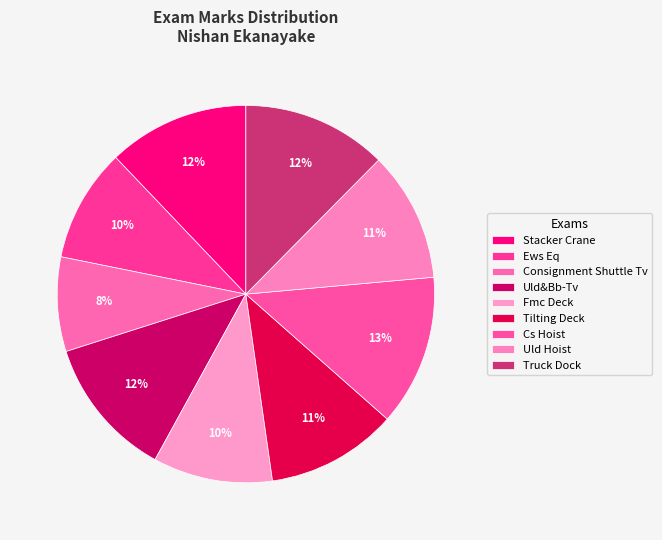

How many slices are in this pie chart?

9